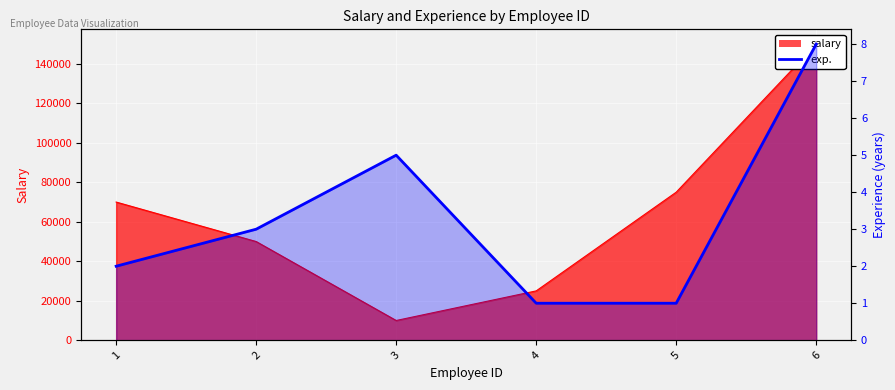

What is the minimum value shown in the chart?

1